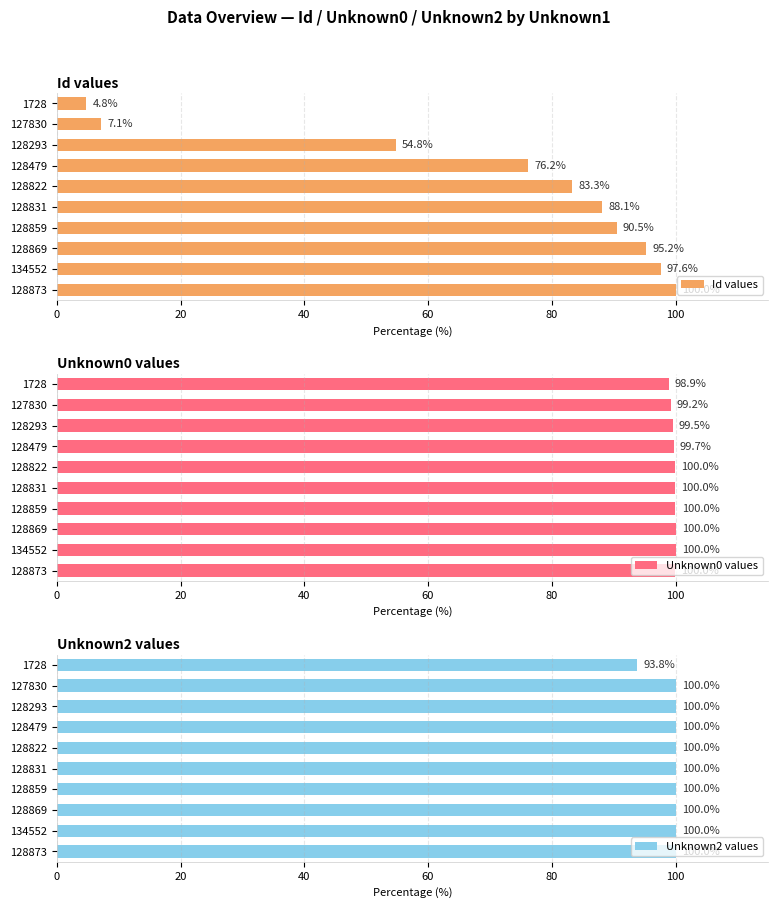

How many data points in Unknown0 values are less than 99?

1